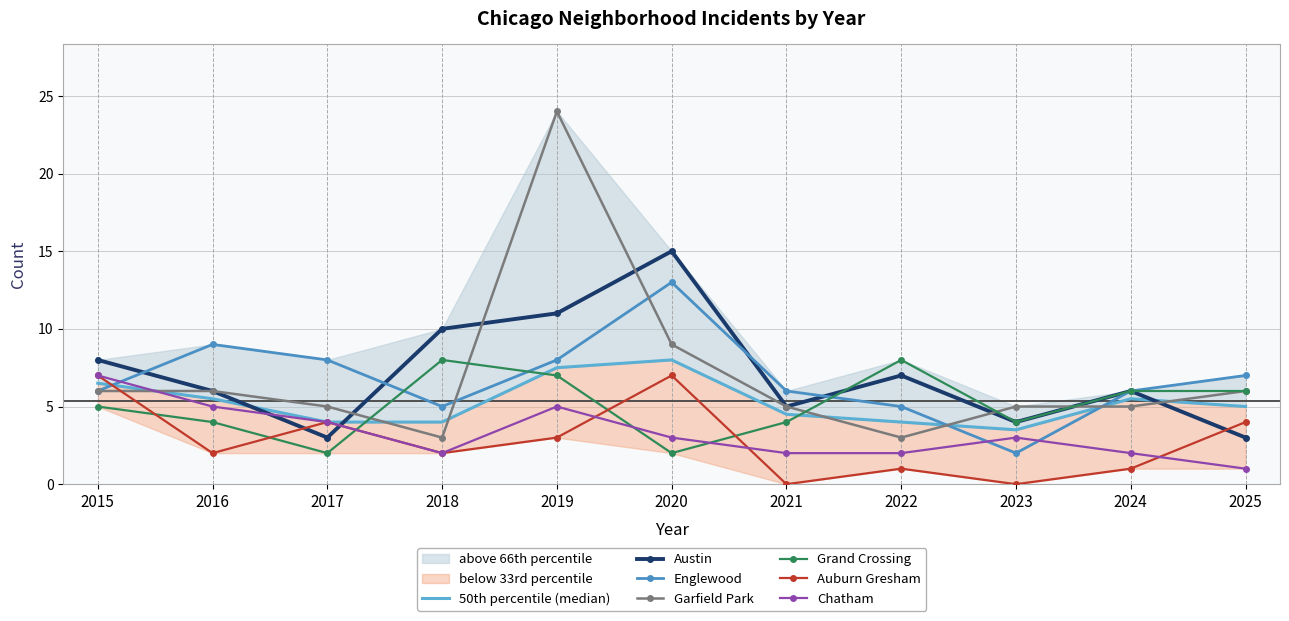

What is the difference between the highest and lowest values at 2022?

7